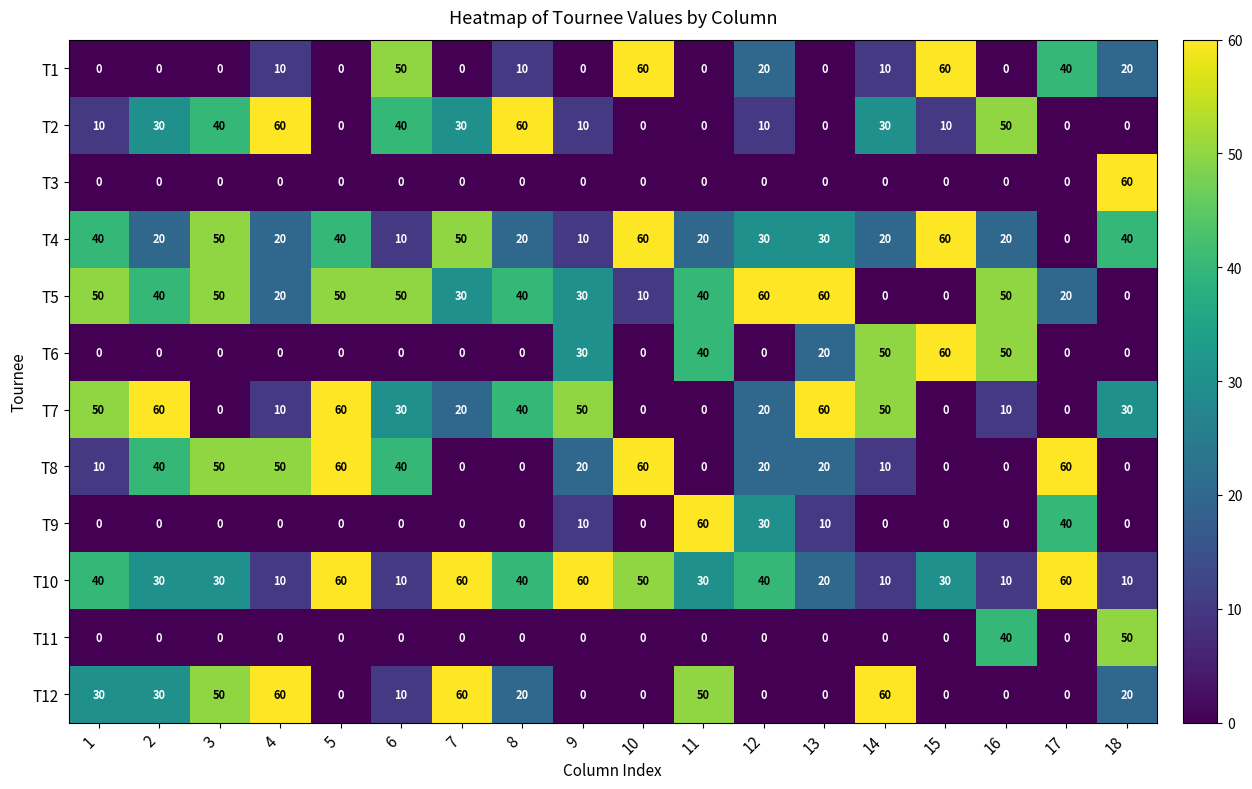

Count the T7 values in the range 0 to 50.

15